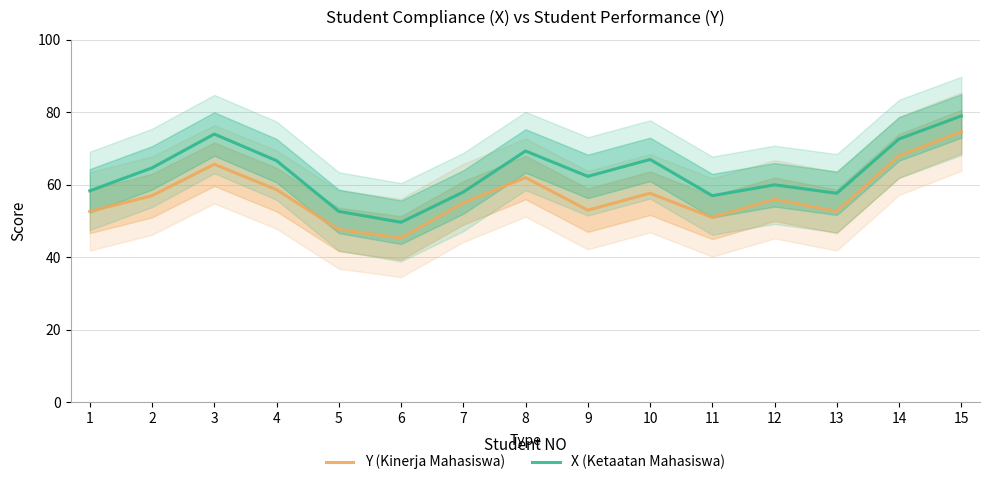

What is the value of the Y (Kinerja Mahasiswa) point at the 7th from the left?

55.0